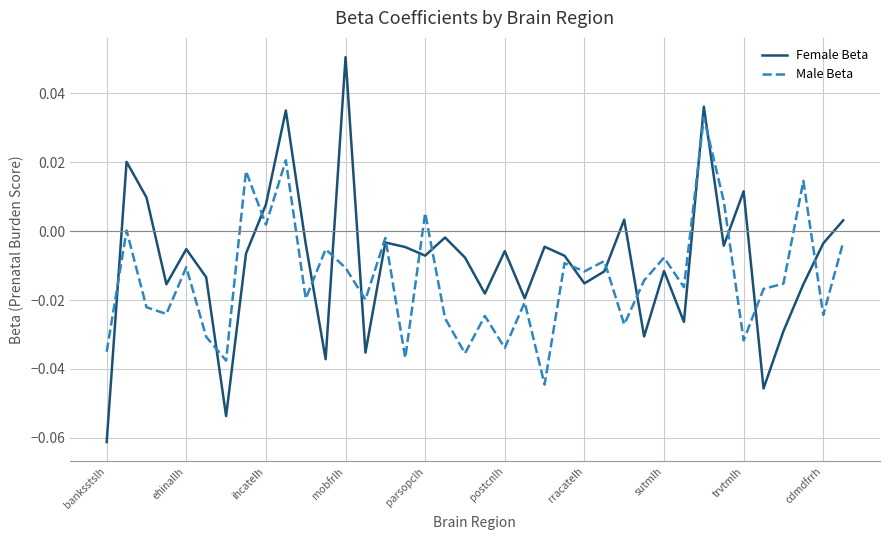

Does the chart have visible grid lines?

Yes